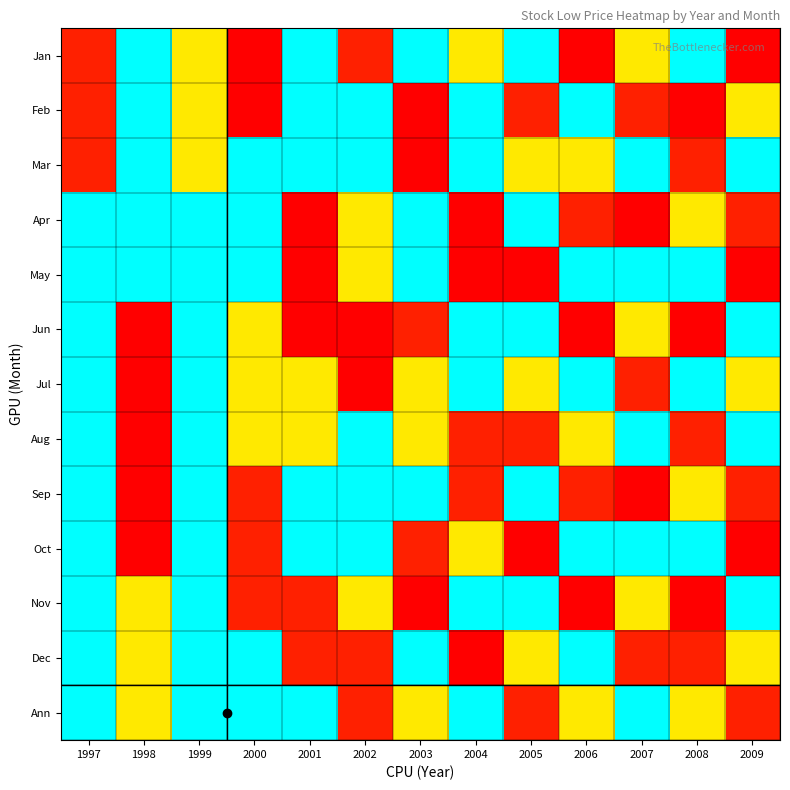

Reading left to right, transcribe all the data shown in this chart.

Jan: 1997=0.1	1998=0.1	1999=0.1	2000=0.1	2001=0.1	2002=0.1	2003=0.1	2004=0.1	2005=0.1	2006=0.1	2007=0.1	2008=0.1	2009=0.1
Feb: 1997=0.1	1998=0.1	1999=0.1	2000=0.1	2001=0.1	2002=0.1	2003=0.1	2004=0.1	2005=0.1	2006=0.1	2007=0.1	2008=0.1	2009=0.1
Mar: 1997=0.1	1998=0.1	1999=0.1	2000=0.1	2001=0.1	2002=0.1	2003=0.1	2004=0.1	2005=0.1	2006=0.1	2007=0.1	2008=0.1	2009=0.1
Apr: 1997=0.1	1998=0.1	1999=0.1	2000=0.1	2001=0.1	2002=0.1	2003=0.1	2004=0.1	2005=0.1	2006=0.1	2007=0.1	2008=0.1	2009=0.1
May: 1997=0.1	1998=0.1	1999=0.1	2000=0.1	2001=0.1	2002=0.1	2003=0.1	2004=0.1	2005=0.1	2006=0.1	2007=0.1	2008=0.1	2009=0.1
Jun: 1997=0.1	1998=0.1	1999=0.1	2000=0.1	2001=0.1	2002=0.1	2003=0.1	2004=0.1	2005=0.1	2006=0.1	2007=0.1	2008=0.1	2009=0.1
Jul: 1997=0.1	1998=0.1	1999=0.1	2000=0.1	2001=0.1	2002=0.1	2003=0.1	2004=0.1	2005=0.1	2006=0.1	2007=0.1	2008=0.1	2009=0.1
Aug: 1997=0.1	1998=0.1	1999=0.1	2000=0.1	2001=0.1	2002=0.1	2003=0.1	2004=0.1	2005=0.1	2006=0.1	2007=0.1	2008=0.1	2009=0.1
Sep: 1997=0.1	1998=0.1	1999=0.1	2000=0.1	2001=0.1	2002=0.1	2003=0.1	2004=0.1	2005=0.1	2006=0.1	2007=0.1	2008=0.1	2009=0.1
Oct: 1997=0.1	1998=0.1	1999=0.1	2000=0.1	2001=0.1	2002=0.1	2003=0.1	2004=0.1	2005=0.1	2006=0.1	2007=0.1	2008=0.1	2009=0.1
Nov: 1997=0.1	1998=0.1	1999=0.1	2000=0.1	2001=0.1	2002=0.1	2003=0.1	2004=0.1	2005=0.1	2006=0.1	2007=0.1	2008=0.1	2009=0.1
Dec: 1997=0.1	1998=0.1	1999=0.1	2000=0.1	2001=0.1	2002=0.1	2003=0.1	2004=0.1	2005=0.1	2006=0.1	2007=0.1	2008=0.1	2009=0.1
Ann: 1997=0.1	1998=0.1	1999=0.1	2000=0.1	2001=0.1	2002=0.1	2003=0.1	2004=0.1	2005=0.1	2006=0.1	2007=0.1	2008=0.1	2009=0.1